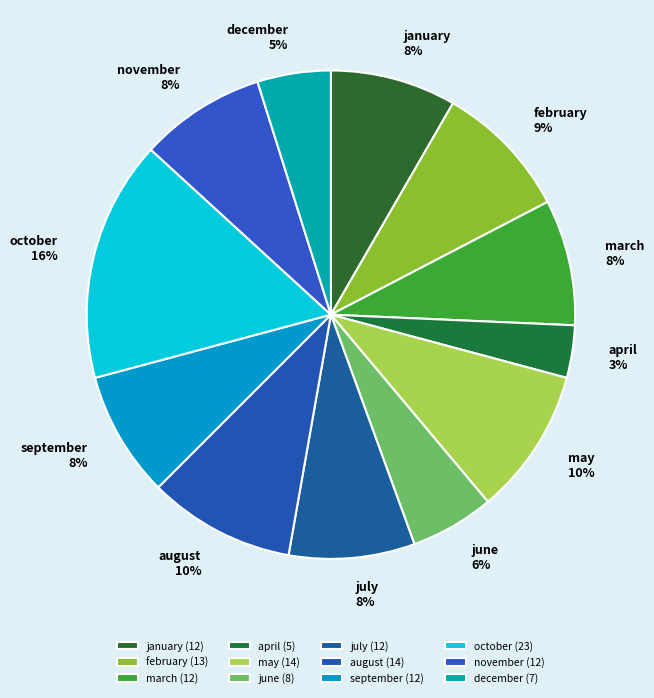

What percentage is the december slice, to the nearest percent?

5%